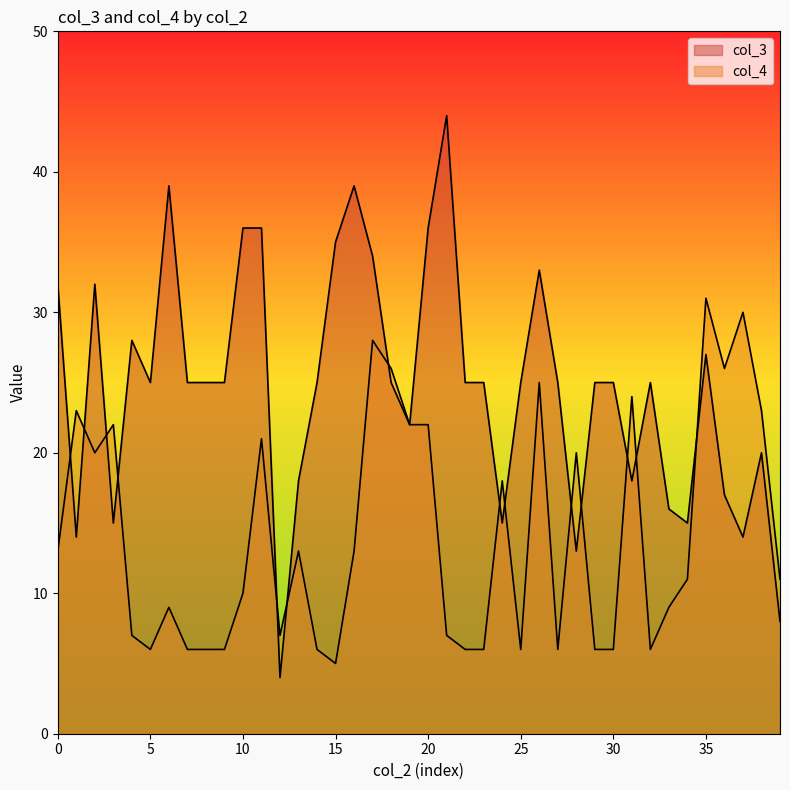

After their last crossing, which series has the higher values: col_3 or col_4?

col_4